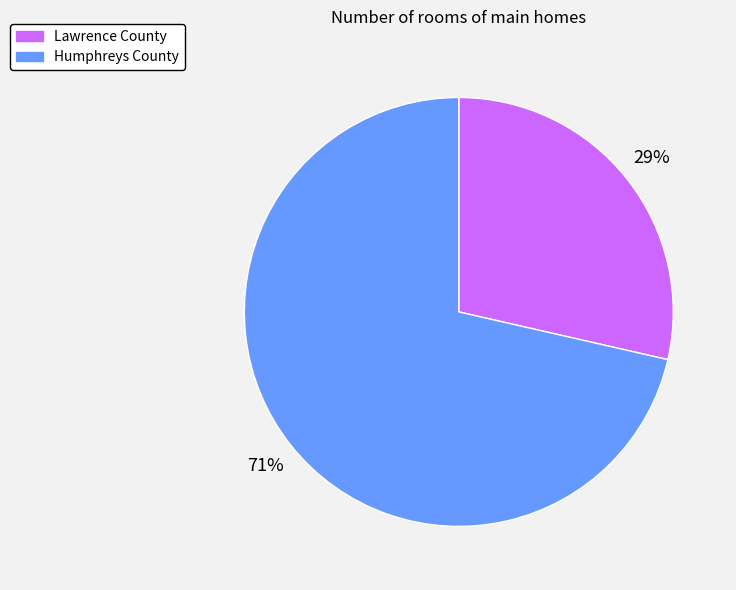

Is it true that Humphreys County is 71% of the pie?

True